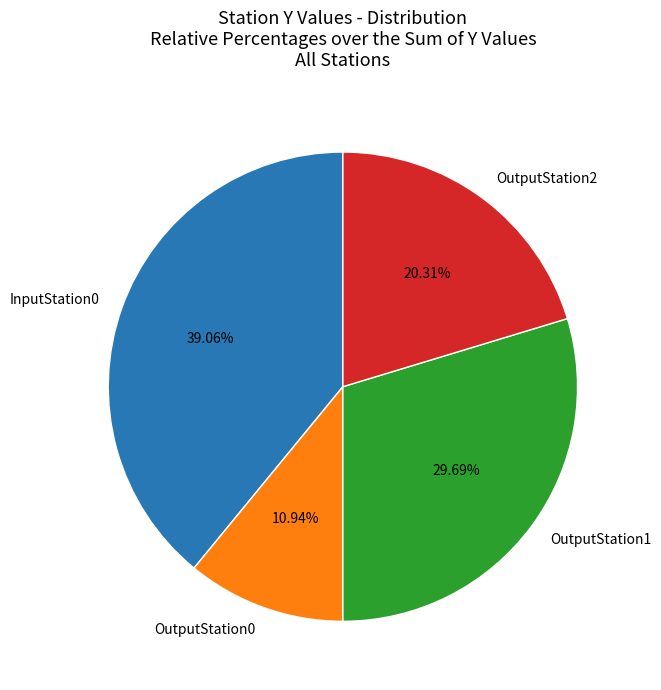

Is it true that InputStation0 is 24% of the pie?

False